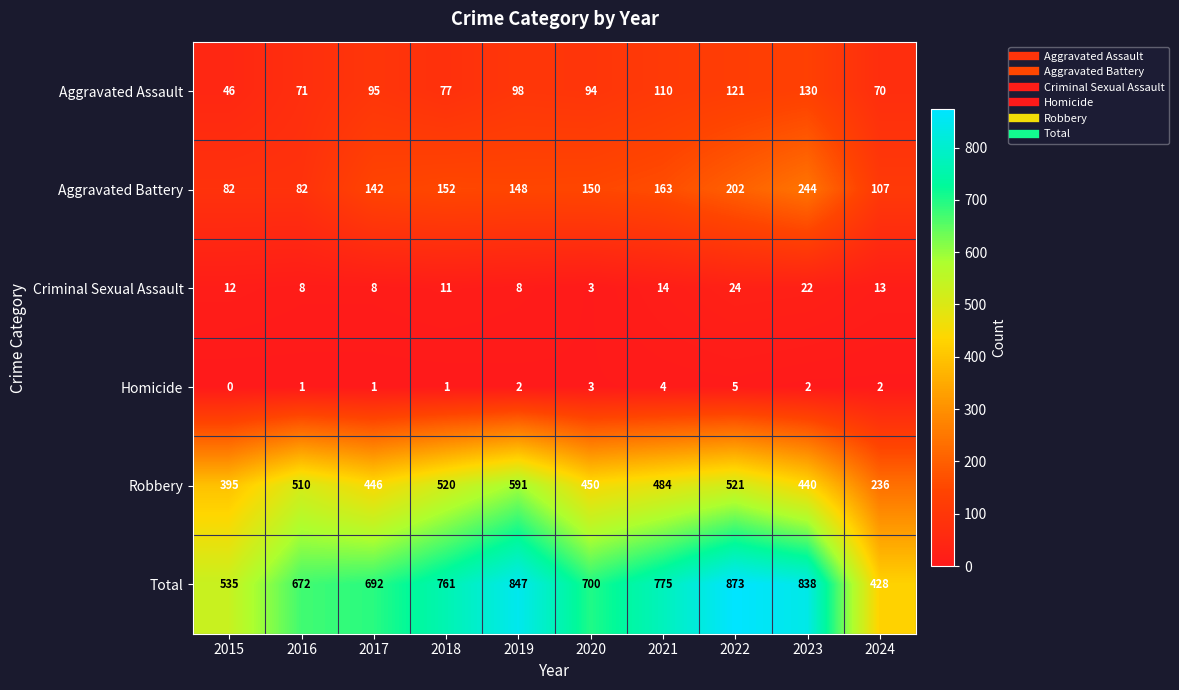

Is the value of Criminal Sexual Assault at 2018 greater than the value of Homicide at 2018?

Yes